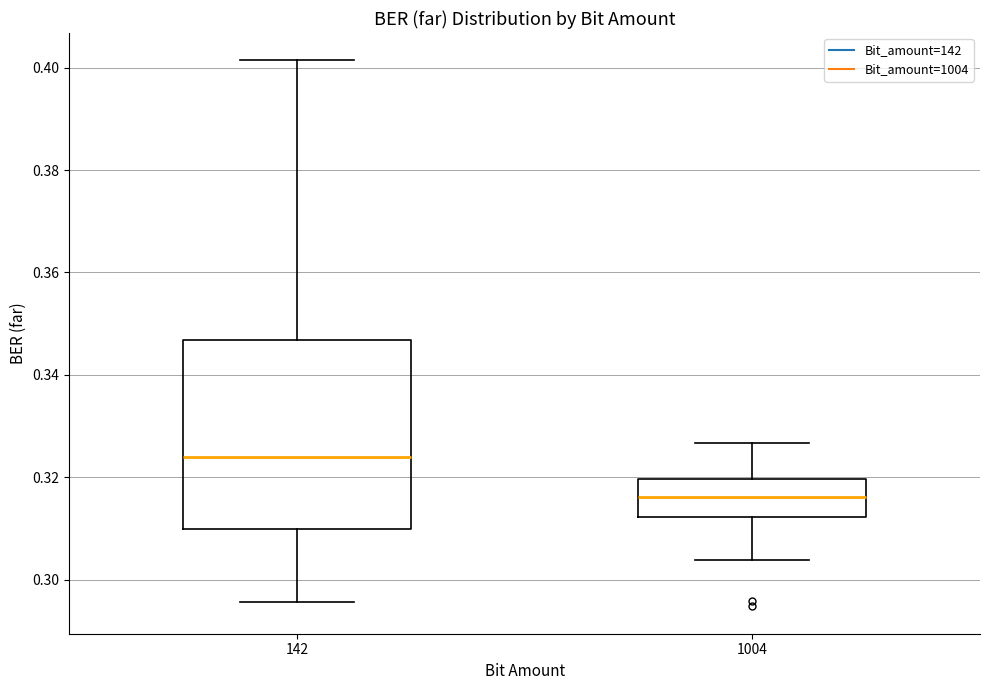

Which box's median line is the highest?

142